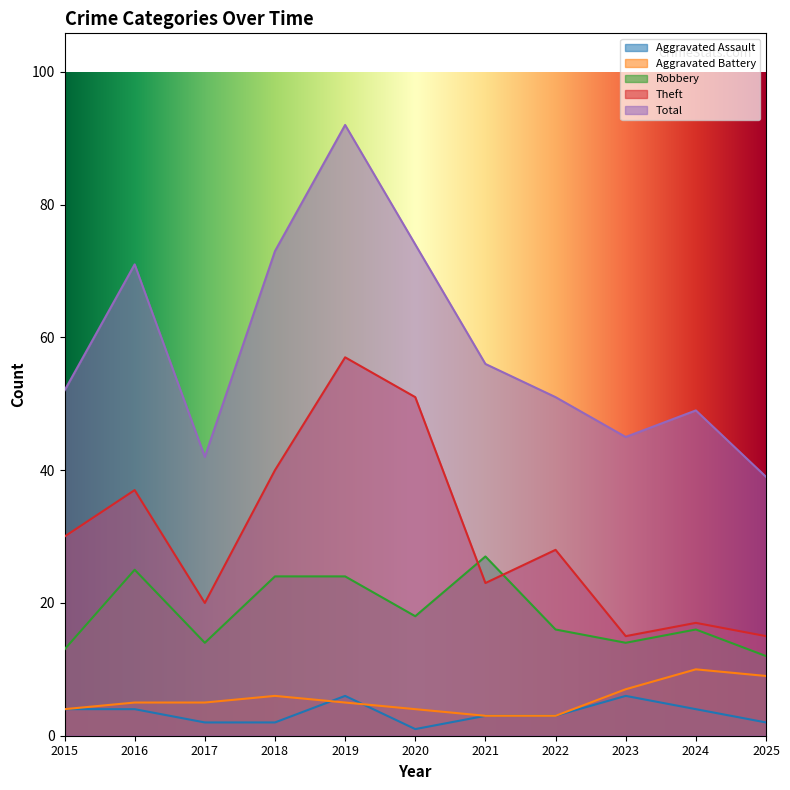

What are all the series names shown in the legend?

Aggravated Assault, Aggravated Battery, Robbery, Theft, Total